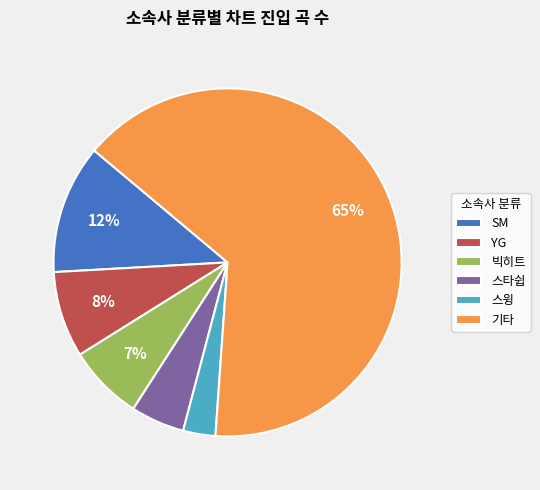

What is the ratio of the value at 빅히트 to the value at SM?

0.6